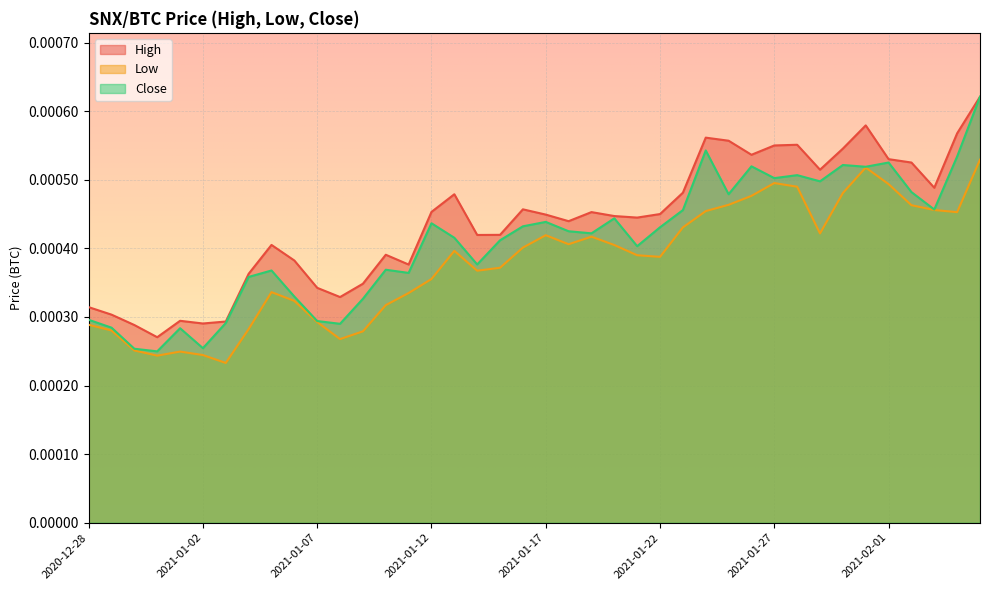

What is the label of the 4th point from the right?

2021-02-02